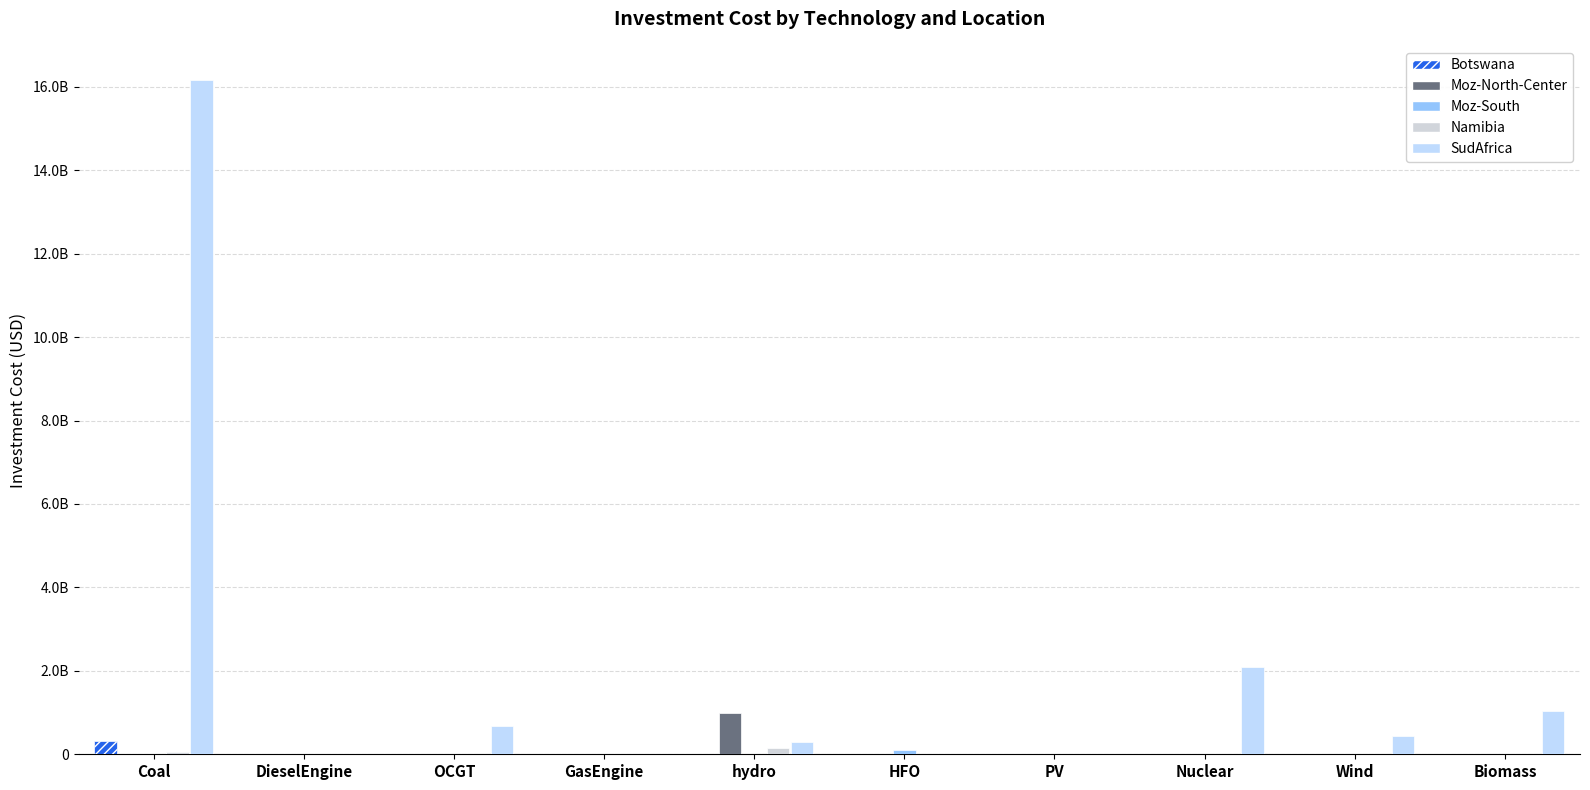

Reading left to right, transcribe all the data shown in this chart.

Botswana: Coal=312632095.4	DieselEngine=13874575.1	OCGT=17838739.4	GasEngine=0.0	hydro=0.0	HFO=0.0	PV=0.0	Nuclear=0.0	Wind=0.0	Biomass=0.0
Moz-North-Center: Coal=0.0	DieselEngine=23059.5	OCGT=0.0	GasEngine=2774915.0	hydro=998215417.7	HFO=0.0	PV=0.0	Nuclear=0.0	Wind=0.0	Biomass=0.0
Moz-South: Coal=0.0	DieselEngine=1625.3	OCGT=0.0	GasEngine=4756997.2	hydro=0.0	HFO=99024824.5	PV=7985723.3	Nuclear=0.0	Wind=0.0	Biomass=0.0
Namibia: Coal=51251163.2	DieselEngine=7631016.3	OCGT=0.0	GasEngine=0.0	hydro=144320301.3	HFO=0.0	PV=0.0	Nuclear=0.0	Wind=0.0	Biomass=0.0
SudAfrica: Coal=16173158730.0	DieselEngine=0.0	OCGT=675691806.7	GasEngine=0.0	hydro=288640602.7	HFO=0.0	PV=0.0	Nuclear=2088691468.9	Wind=440946002.2	Biomass=1042017505.6